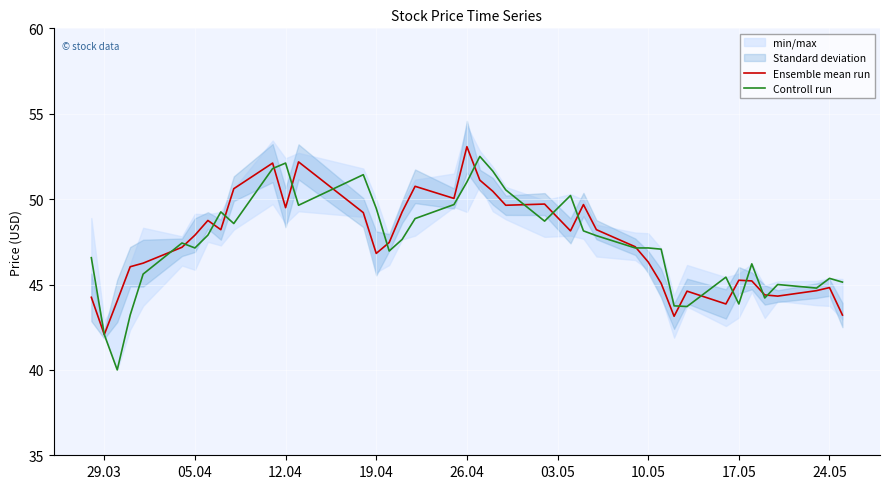

How many data points in Controll run are less than 47?

16